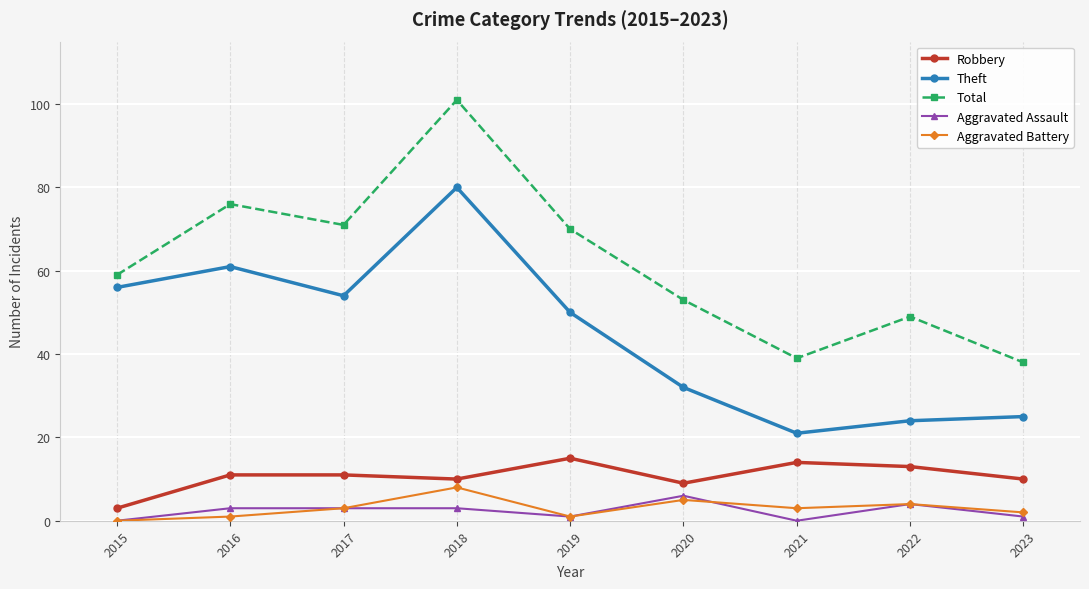

Which series has the largest range (max minus min)?

Total